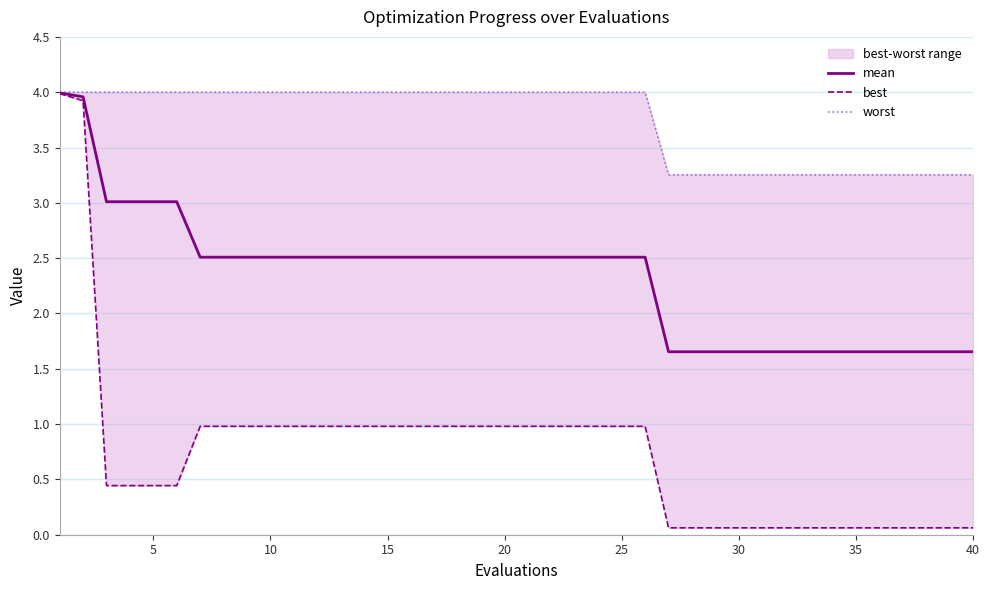

Is it true that mean equals 4.3 at 10?

False